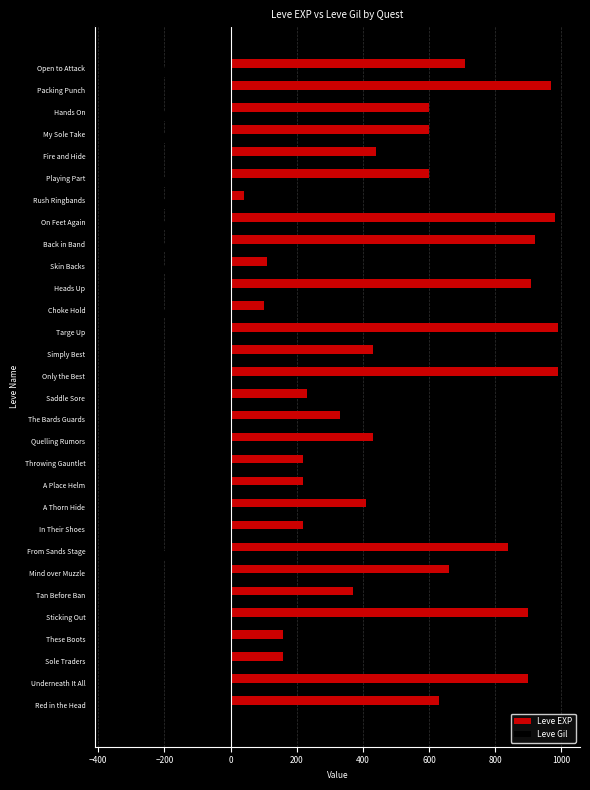

The Leve EXP series shows 1538 at Only the Best. True or false?

False